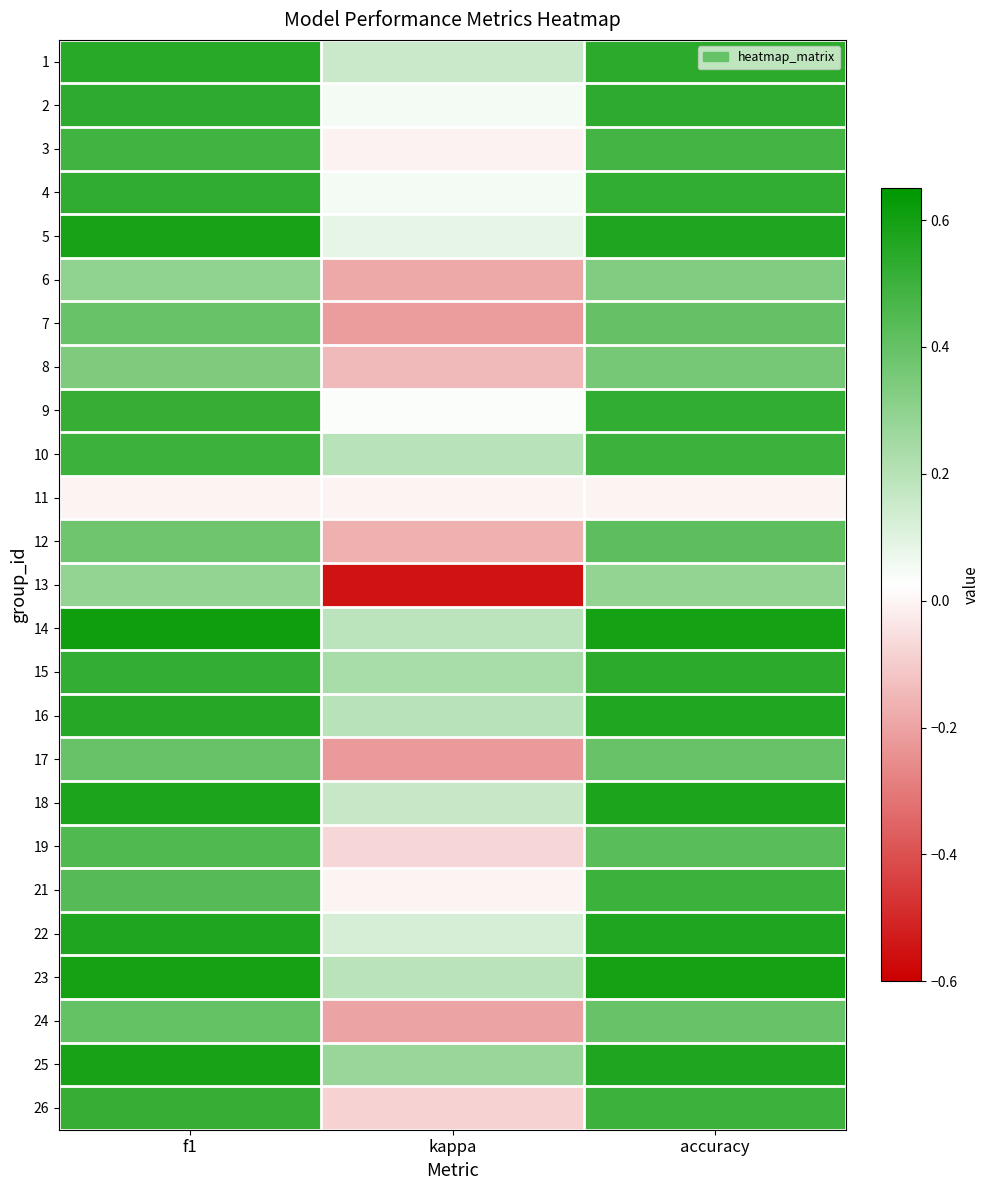

Between accuracy and f1, which is larger?

f1